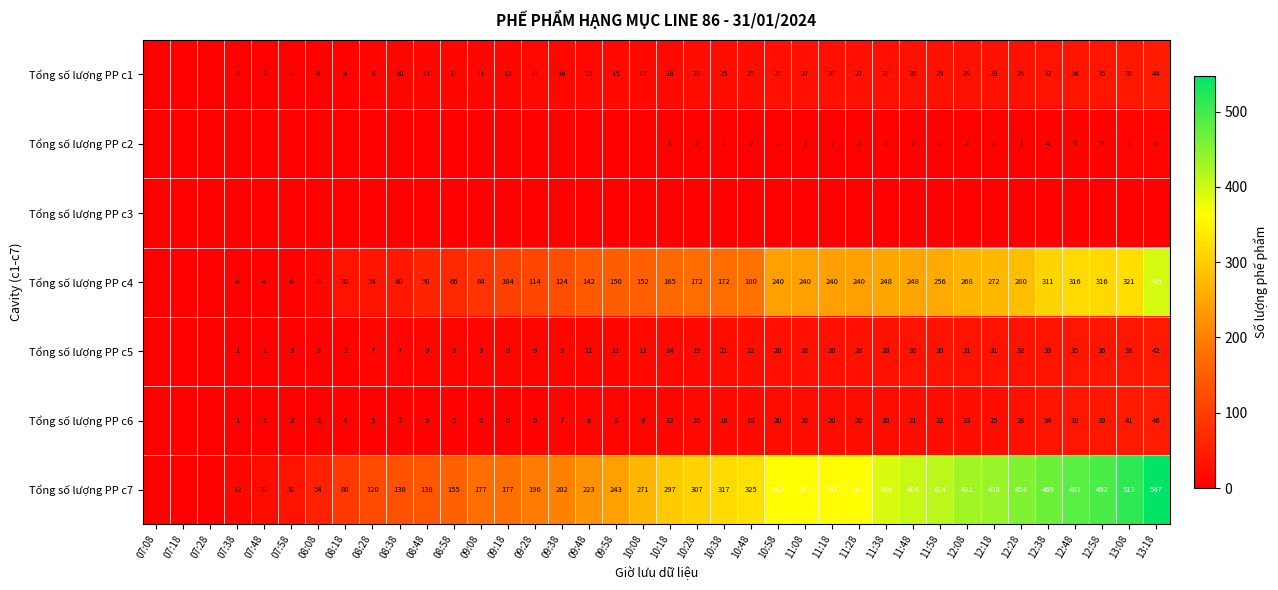

Is the value of Tổng số lượng PP c4 at 11:28 greater than the value of Tổng số lượng PP c2 at 11:48?

Yes